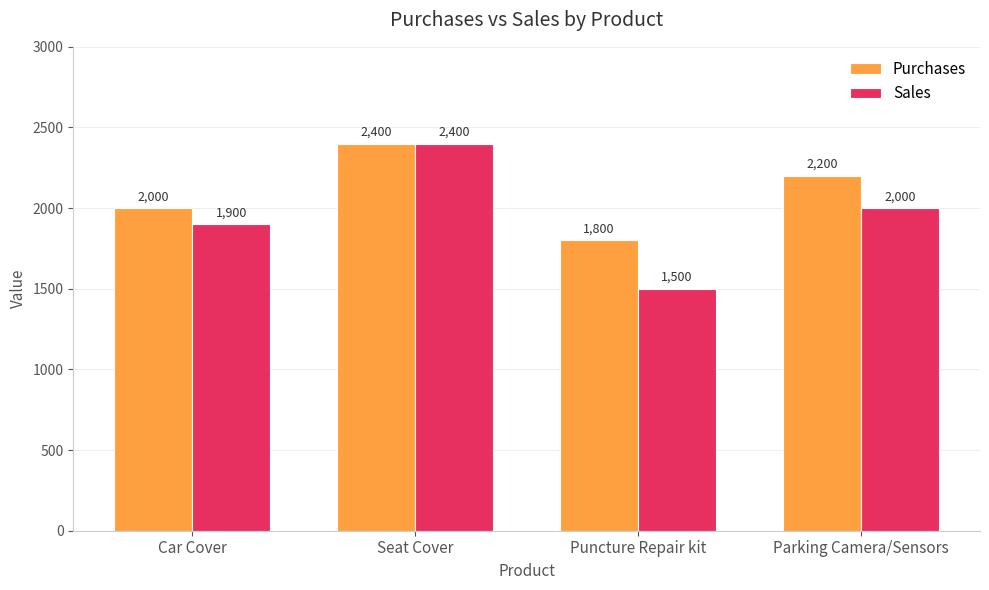

Reading left to right, list all the values displayed in this chart.

Purchases: Car Cover=2000	Seat Cover=2400	Puncture Repair kit=1800	Parking Camera/Sensors=2200
Sales: Car Cover=1900	Seat Cover=2400	Puncture Repair kit=1500	Parking Camera/Sensors=2000